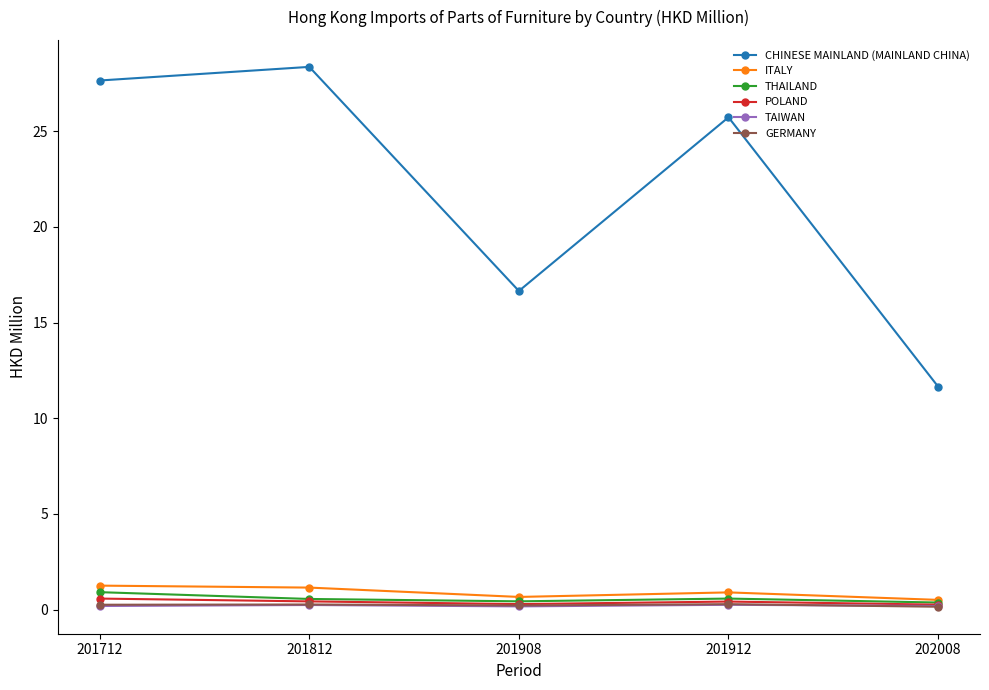

True or false: CHINESE MAINLAND (MAINLAND CHINA) and GERMANY intersect in this chart.

False